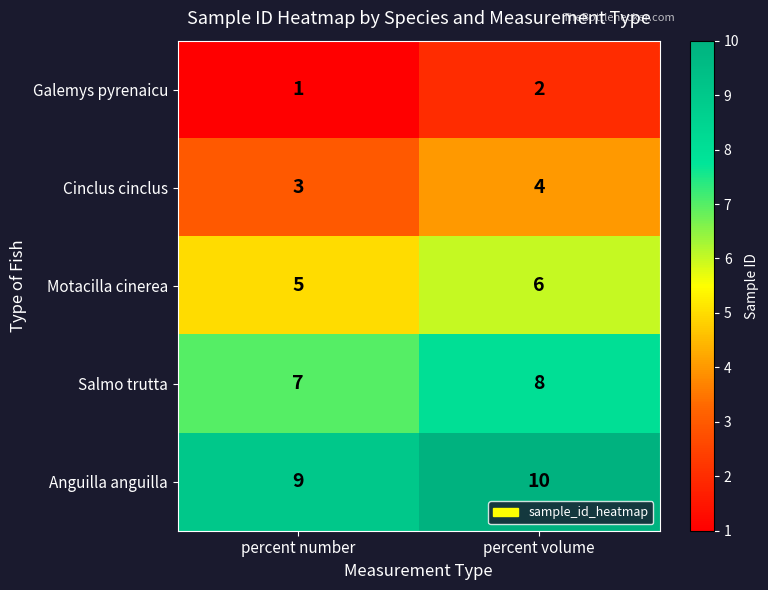

Which label corresponds to the smallest value in the chart?

percent number